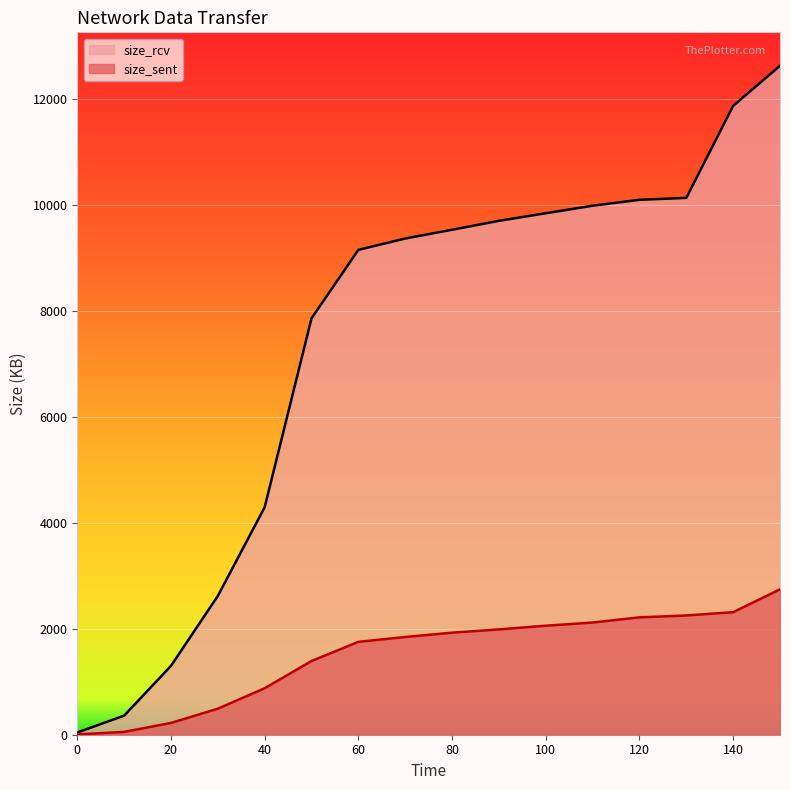

The value of size_sent at 0 is 5.8. True or false?

True